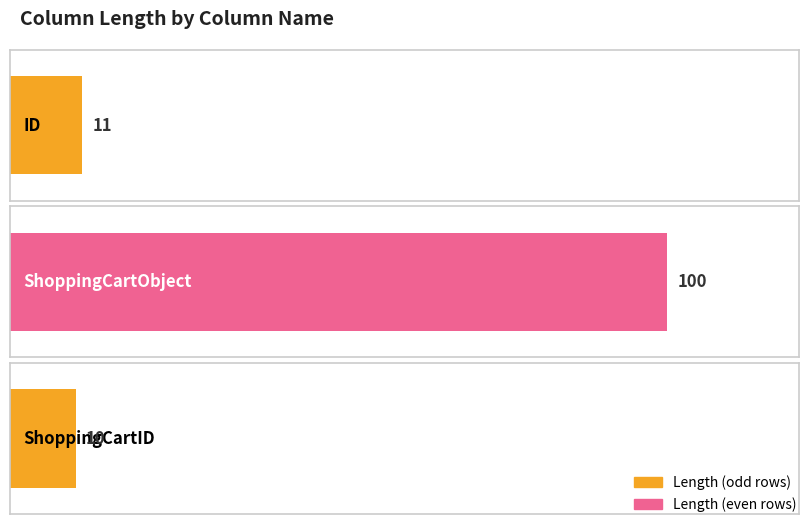

What is the average value?

40